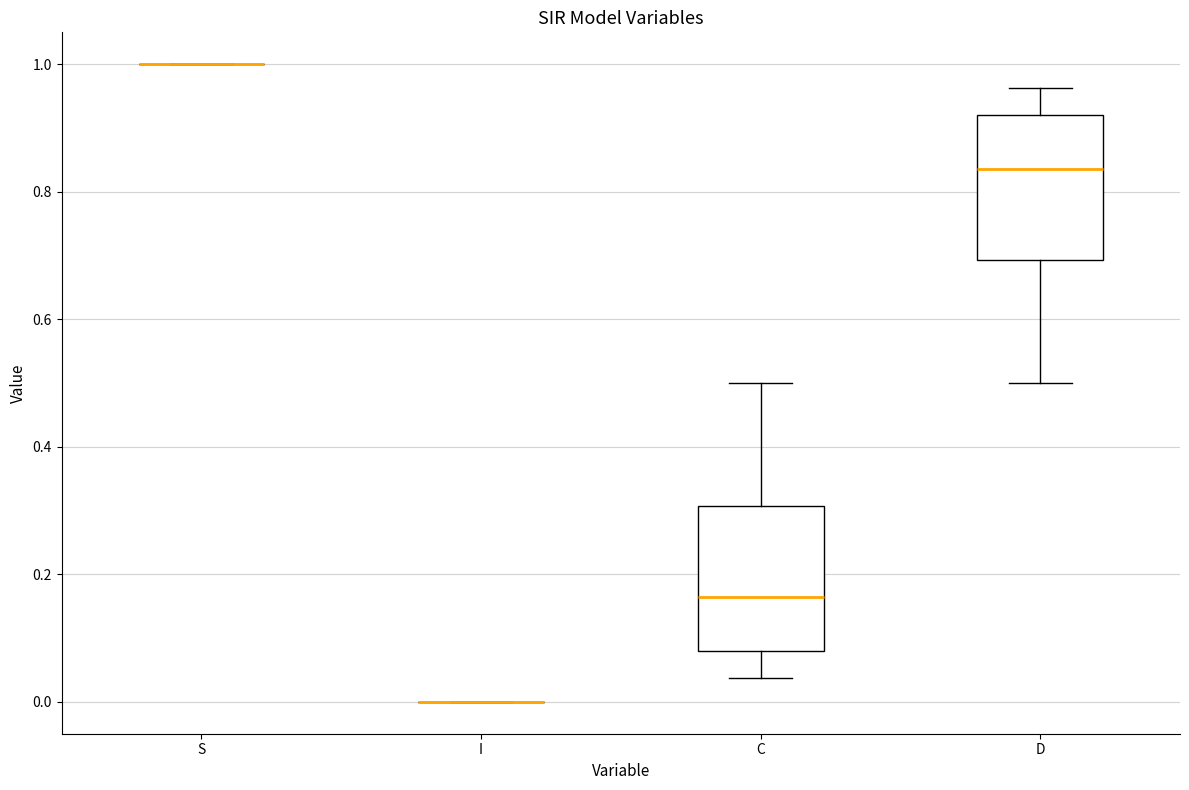

Reading left to right, transcribe this box plot: for each box, give where its median line is, the range the box spans, and where its two whiskers end, as read against the y-axis. The values are not printed on the chart, so give them approximately, as read against the axis.

S: box collapsed to a line at 1.00, whiskers 1.00 to 1.00
I: box collapsed to a line at 0.00, whiskers 0.00 to 0.00
C: median 0.16, box 0.08 to 0.30, whiskers 0.04 to 0.50
D: median 0.84, box 0.70 to 0.92, whiskers 0.50 to 0.96